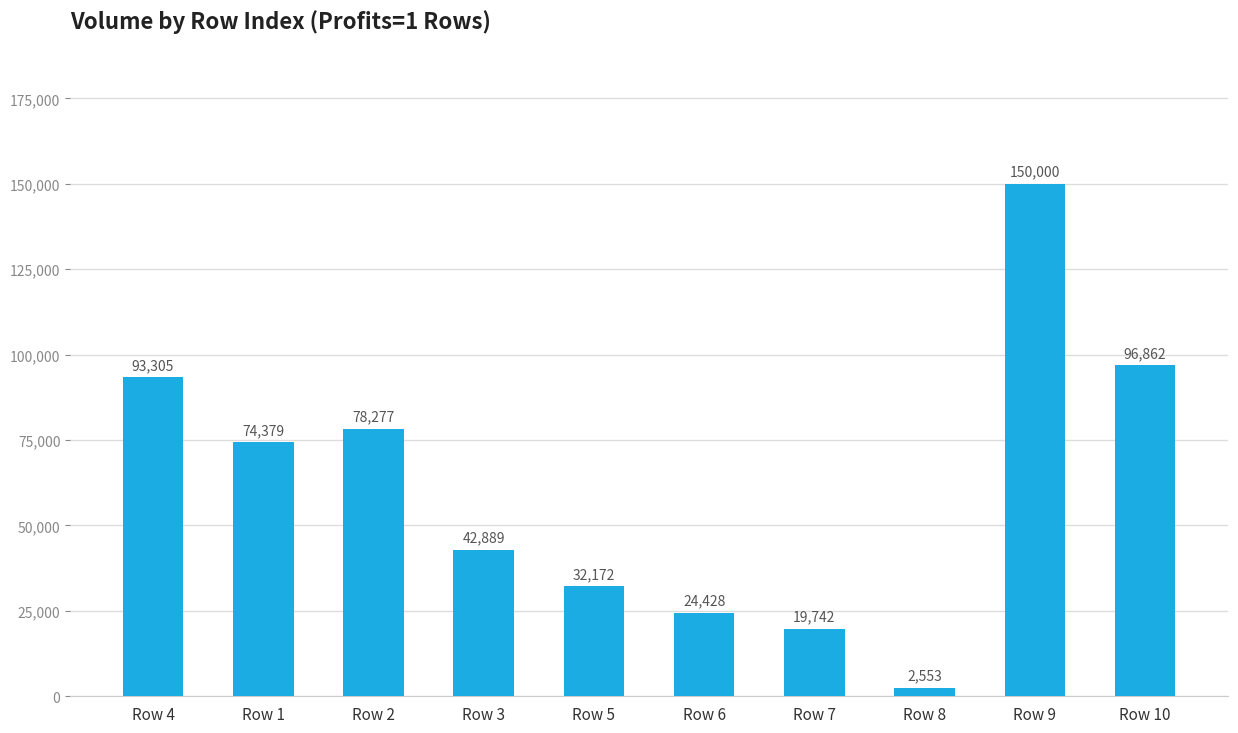

What is the sum of all values?

614606.3